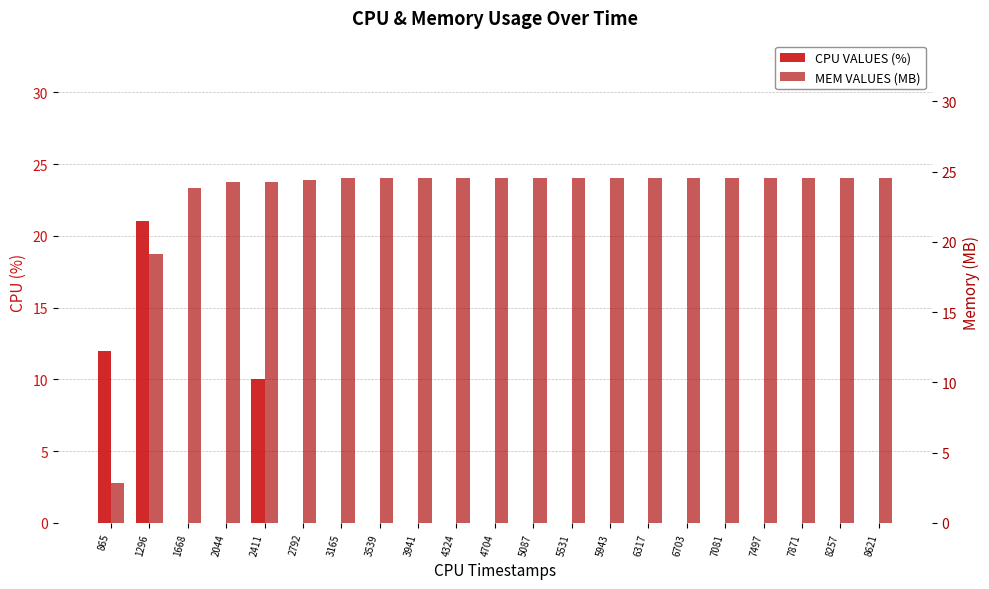

What is the difference between the highest and lowest values at 6703?

24.5